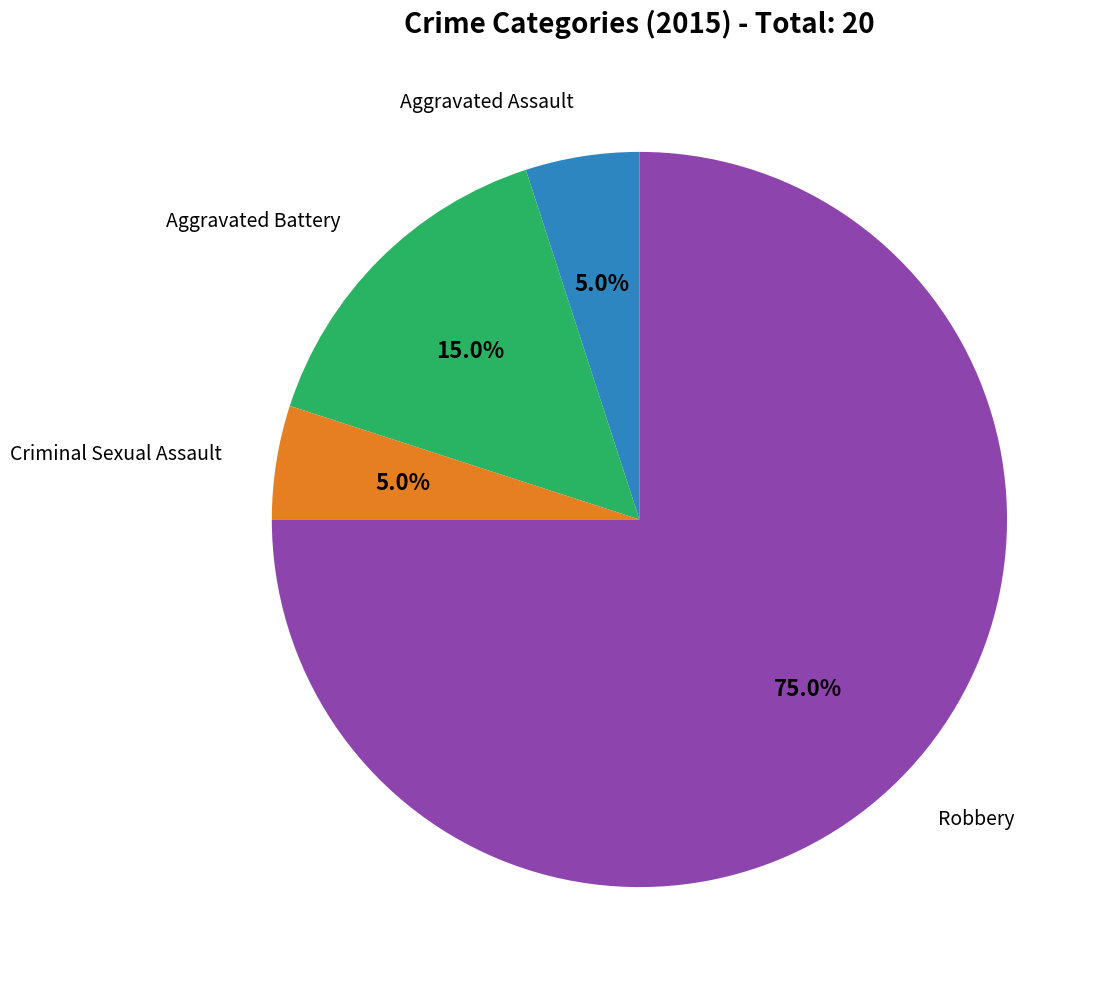

Does any single category account for the majority?

Yes